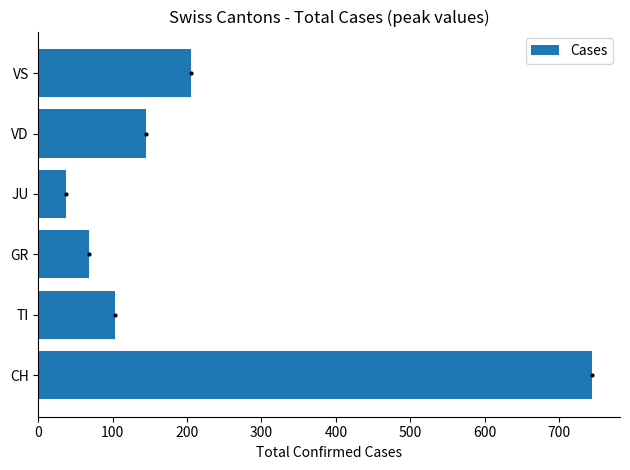

List the labels in order of value, largest first.

CH, VS, VD, TI, GR, JU